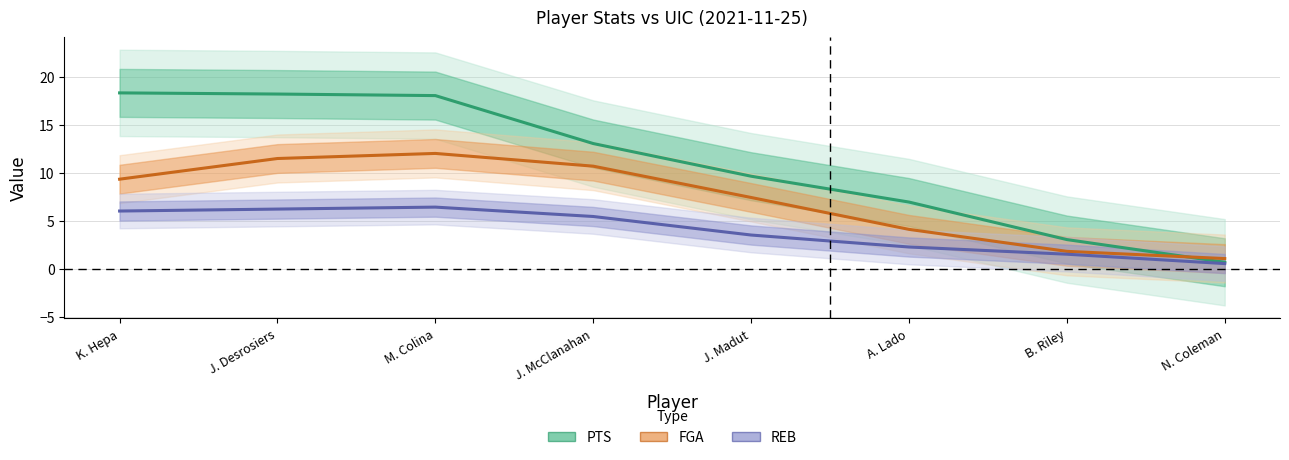

How many values in the FGA series exceed 9?

4